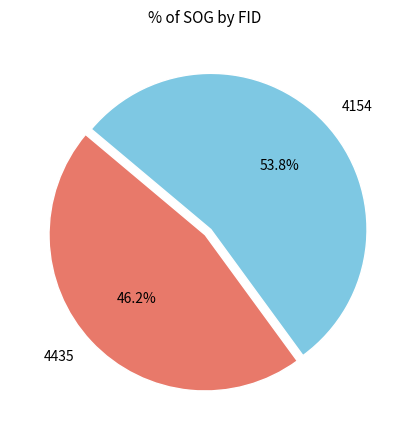

To the nearest percent, what is the combined percentage of 4435 and 4154?

100%